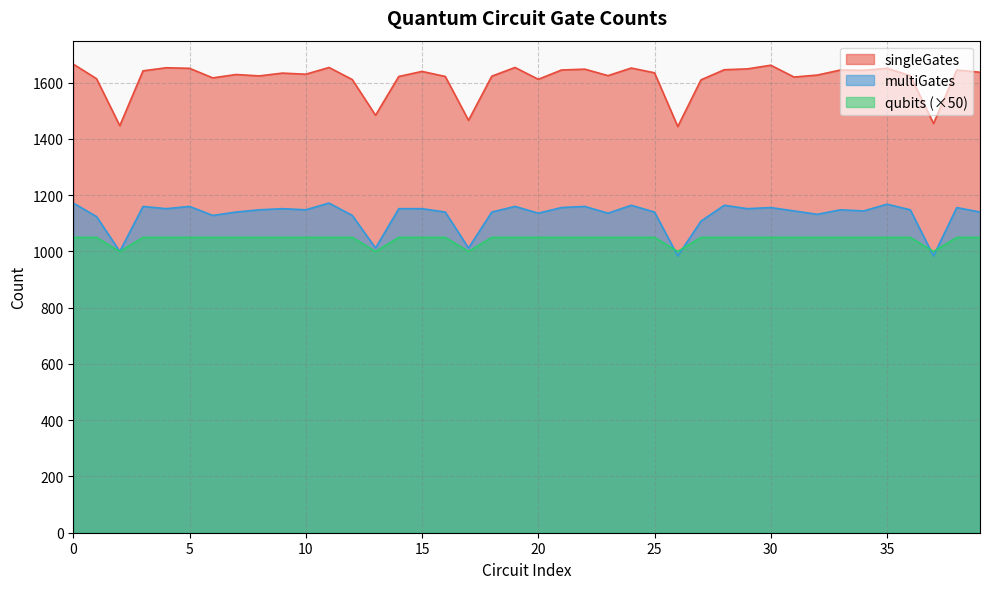

Reading right to left, transcribe all the data shown in this chart.

singleGates: 39=1637	38=1645	37=1455	36=1625	35=1651	34=1644	33=1645	32=1627	31=1620	30=1662	29=1649	28=1646	27=1610	26=1444	25=1635	24=1652	23=1625	22=1648	21=1645	20=1612	19=1654	18=1623	17=1466	16=1622	15=1640	14=1622	13=1484	12=1611	11=1654	10=1630	9=1634	8=1624	7=1629	6=1617	5=1651	4=1653	3=1642	2=1447	1=1614	0=1666
multiGates: 39=1140	38=1156	37=984	36=1148	35=1168	34=1144	33=1148	32=1132	31=1144	30=1156	29=1152	28=1164	27=1108	26=984	25=1140	24=1164	23=1136	22=1160	21=1156	20=1136	19=1160	18=1140	17=1012	16=1140	15=1152	14=1152	13=1012	12=1128	11=1172	10=1148	9=1152	8=1148	7=1140	6=1128	5=1160	4=1152	3=1160	2=1000	1=1124	0=1172
qubits: 39=1050	38=1050	37=1000	36=1050	35=1050	34=1050	33=1050	32=1050	31=1050	30=1050	29=1050	28=1050	27=1050	26=1000	25=1050	24=1050	23=1050	22=1050	21=1050	20=1050	19=1050	18=1050	17=1000	16=1050	15=1050	14=1050	13=1000	12=1050	11=1050	10=1050	9=1050	8=1050	7=1050	6=1050	5=1050	4=1050	3=1050	2=1000	1=1050	0=1050